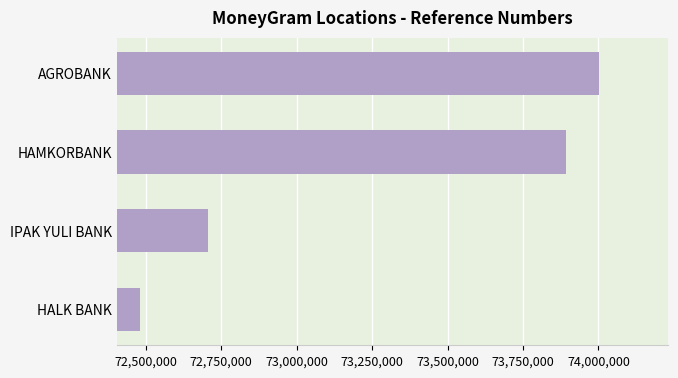

How many bars are there in total?

4